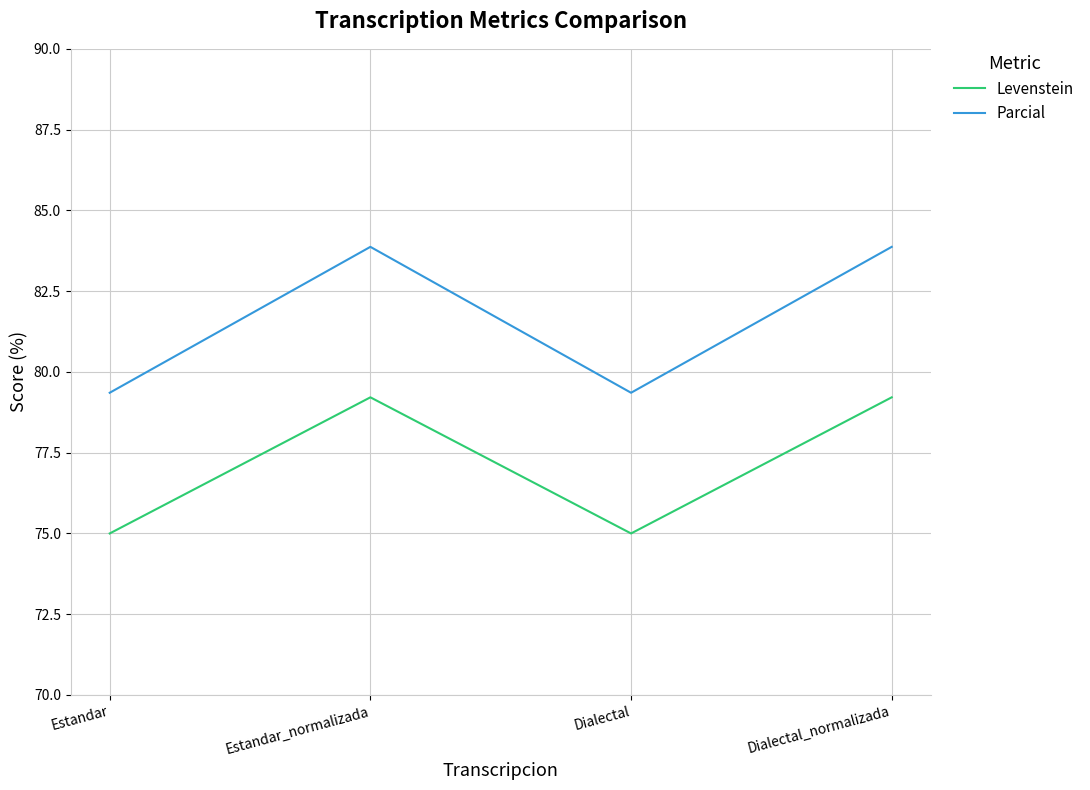

Reading left to right, extract all data points from this chart.

Levenstein: 75.0	79.2	75.0	79.2
Parcial: 79.4	83.9	79.4	83.9